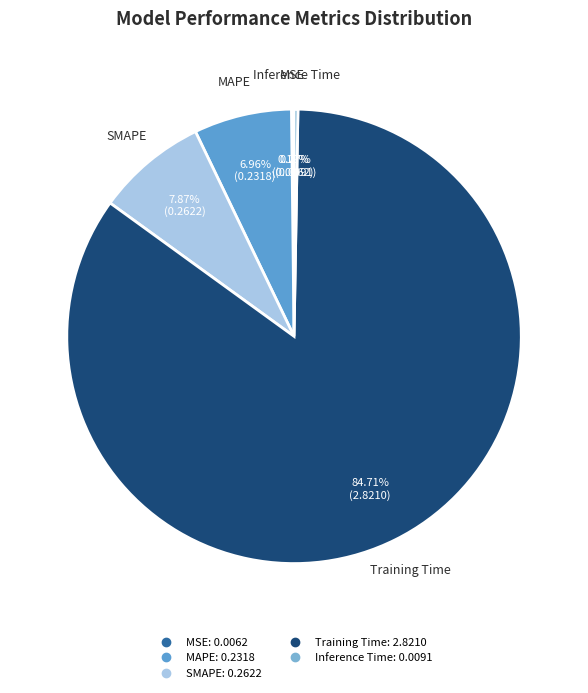

What is the largest slice in the pie chart?

Training Time